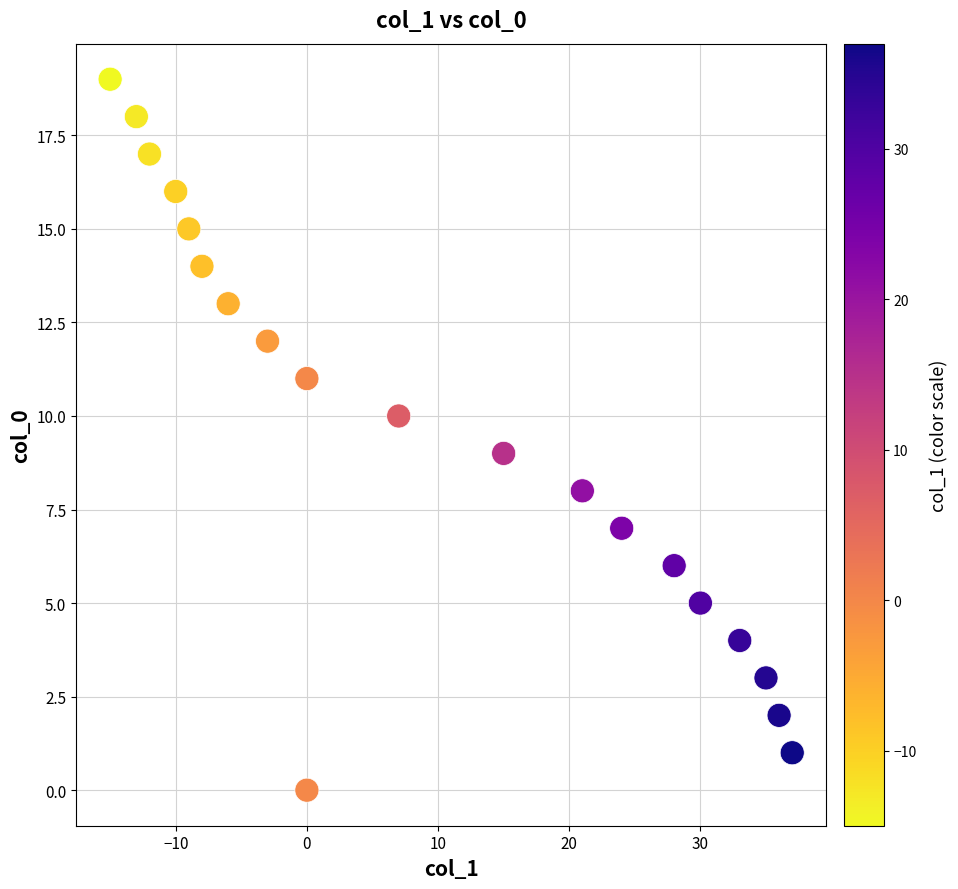

What is the range of Y values (max minus min)?

19